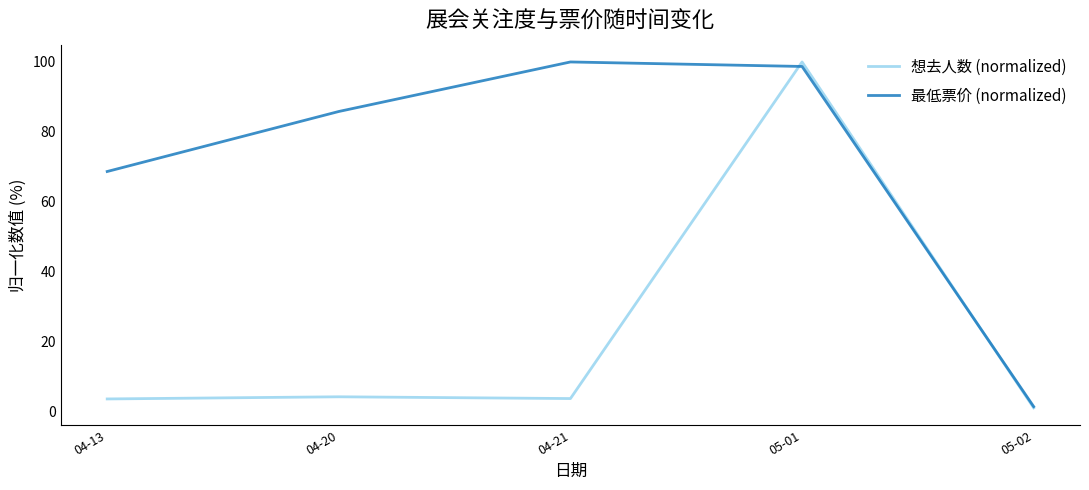

Rank the series by their average value, from lowest to highest.

想去人数 (normalized), 最低票价 (normalized)